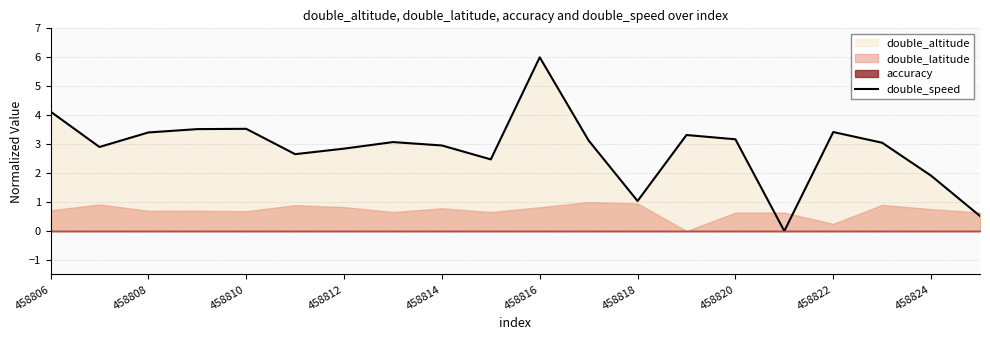

True or false: there are more than 1 points higher than both neighbors.

True